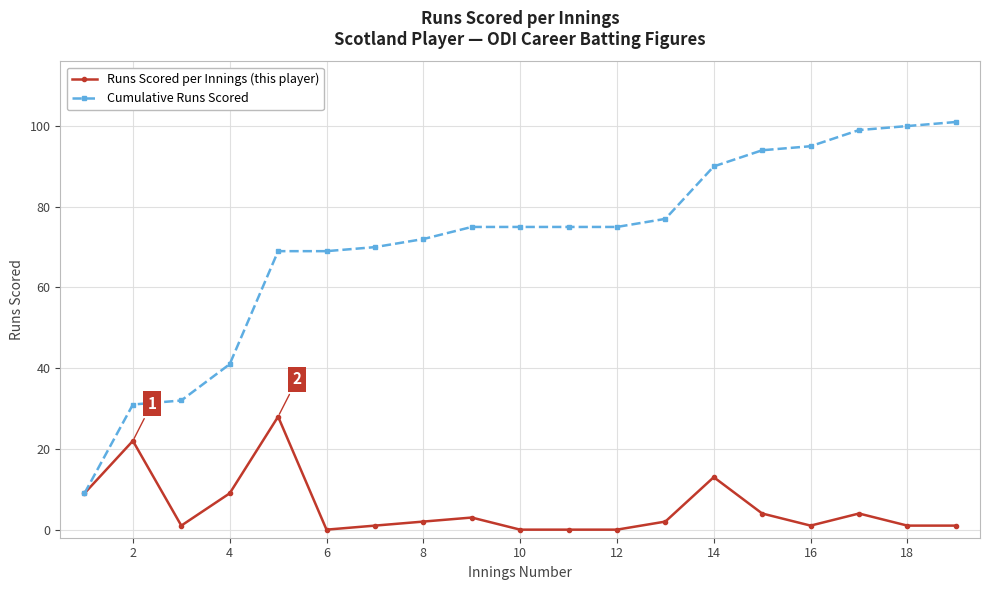

What is the lowest value of the Cumulative Runs Scored series?

9